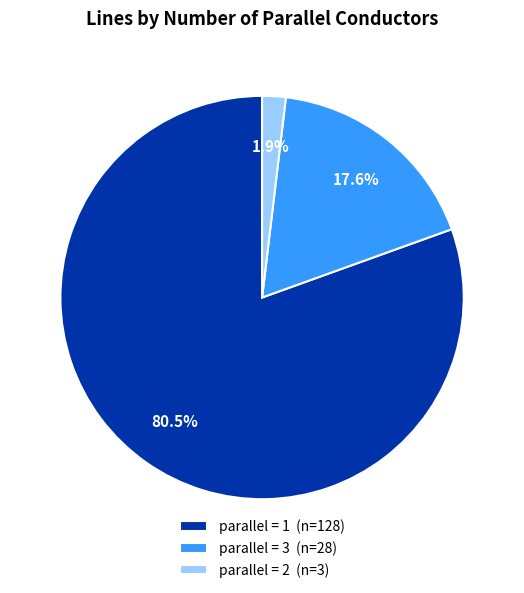

What is the largest slice in the pie chart?

parallel = 1 (n=128)